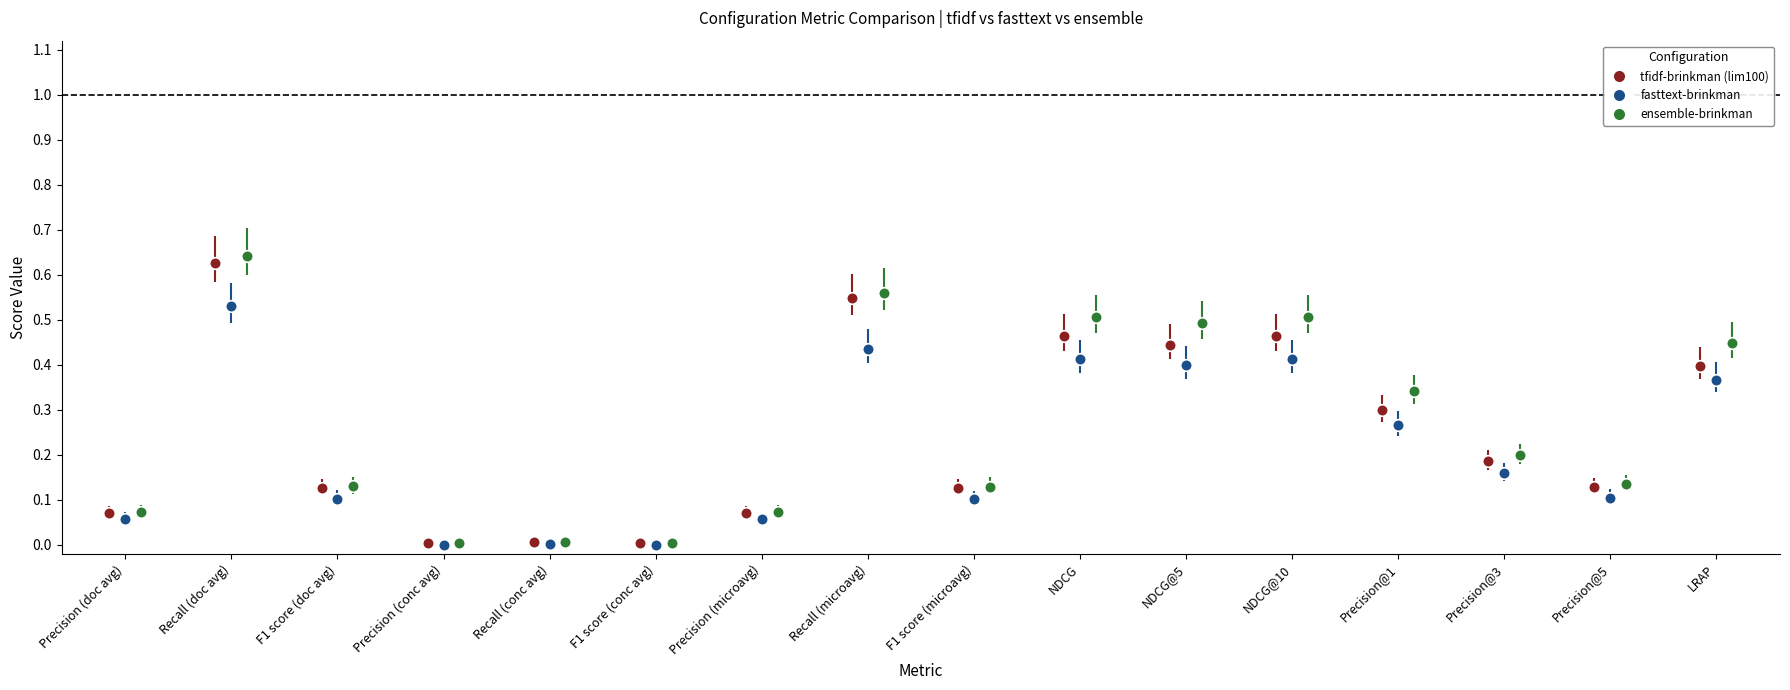

Which series has the widest spread of Y values?

ensemble-brinkman